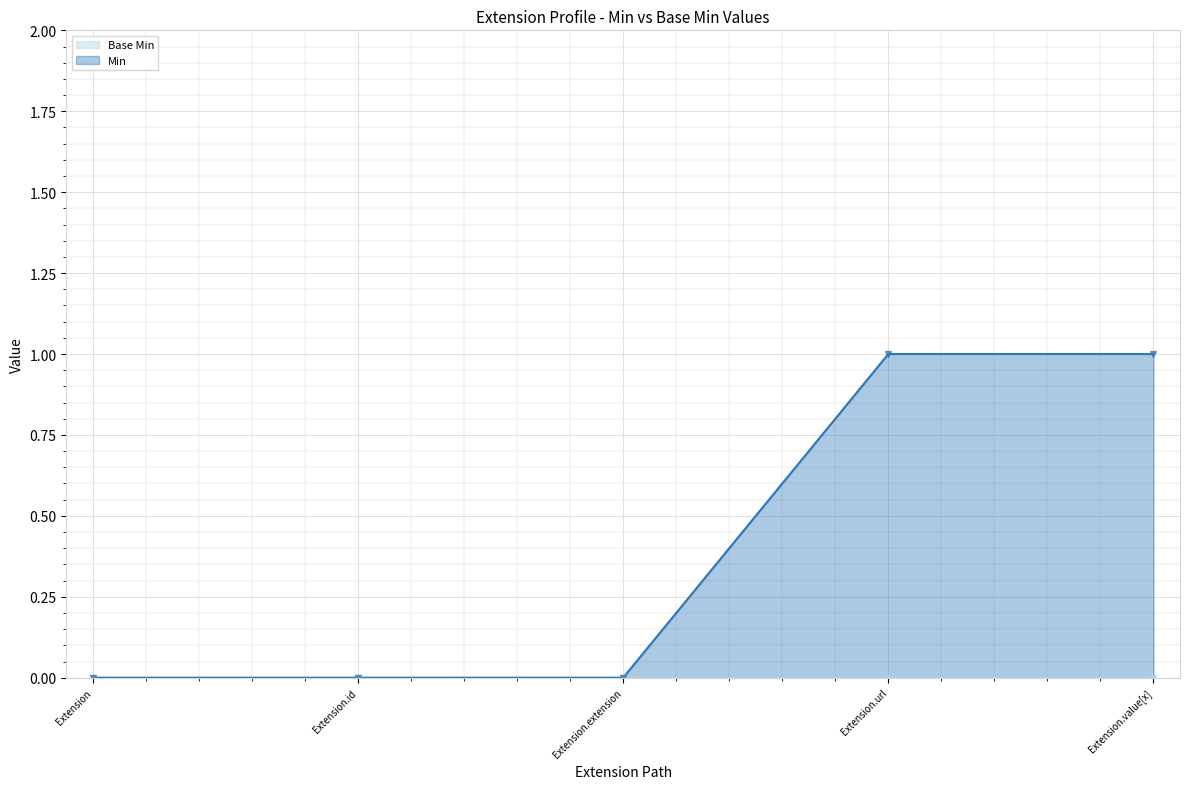

What is the maximum value shown in the chart?

1